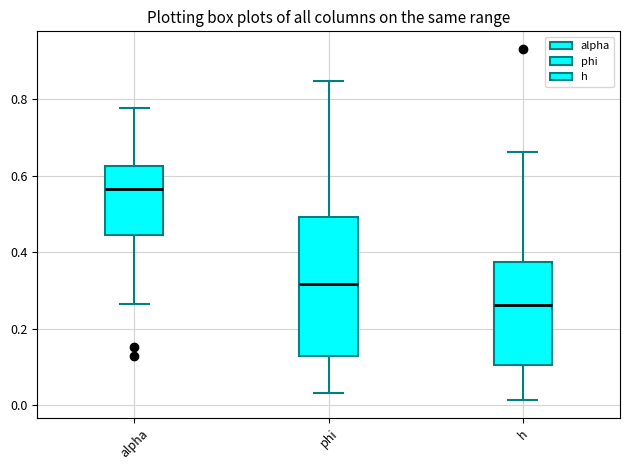

Where does the upper whisker of the box for phi end on the y-axis? The values are not printed on the chart, so give them approximately, as read against the axis.

0.84